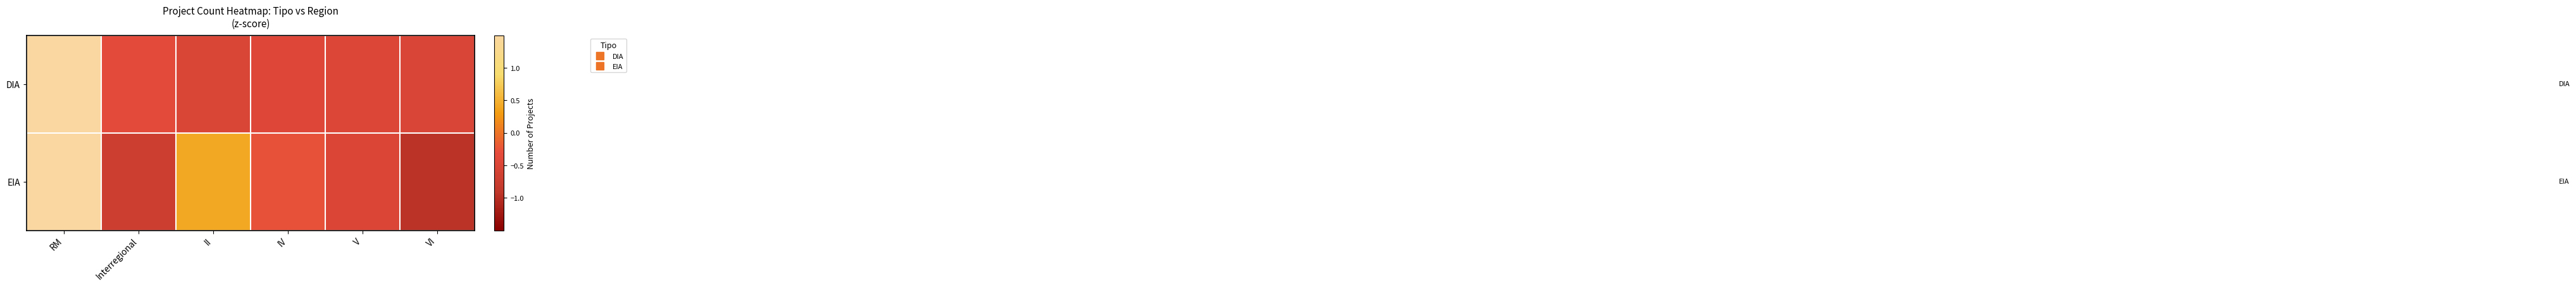

Between Interregional and IV, which series saw the biggest shift?

EIA